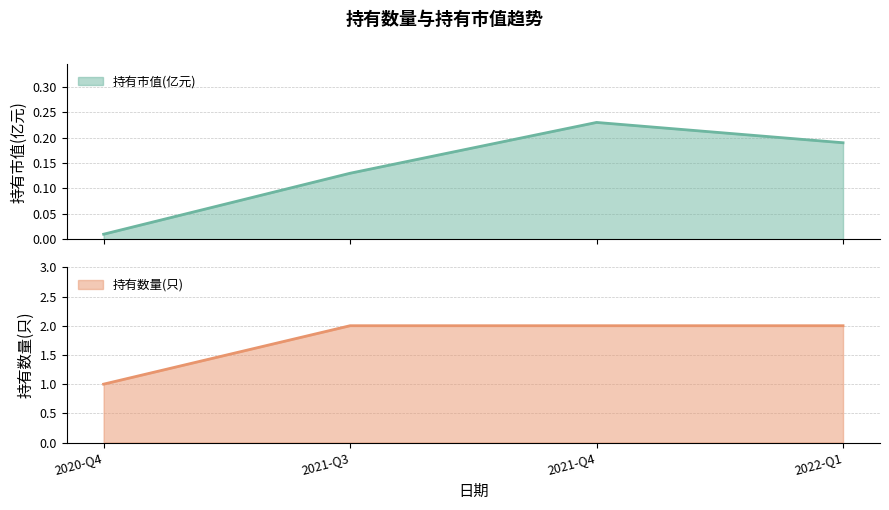

What position from the right is 2020-Q4?

4